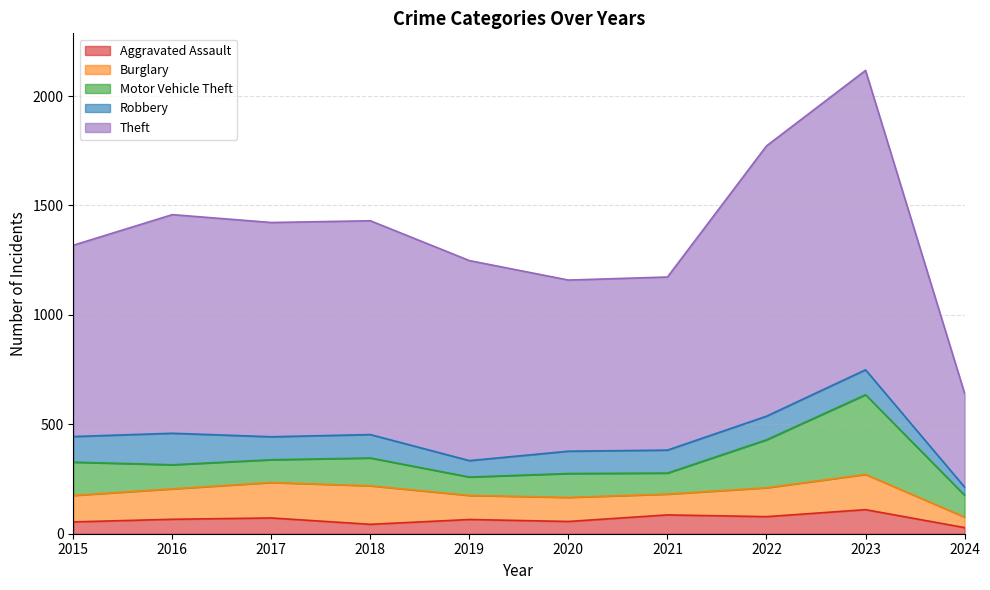

What is the average value of the Theft series?

935